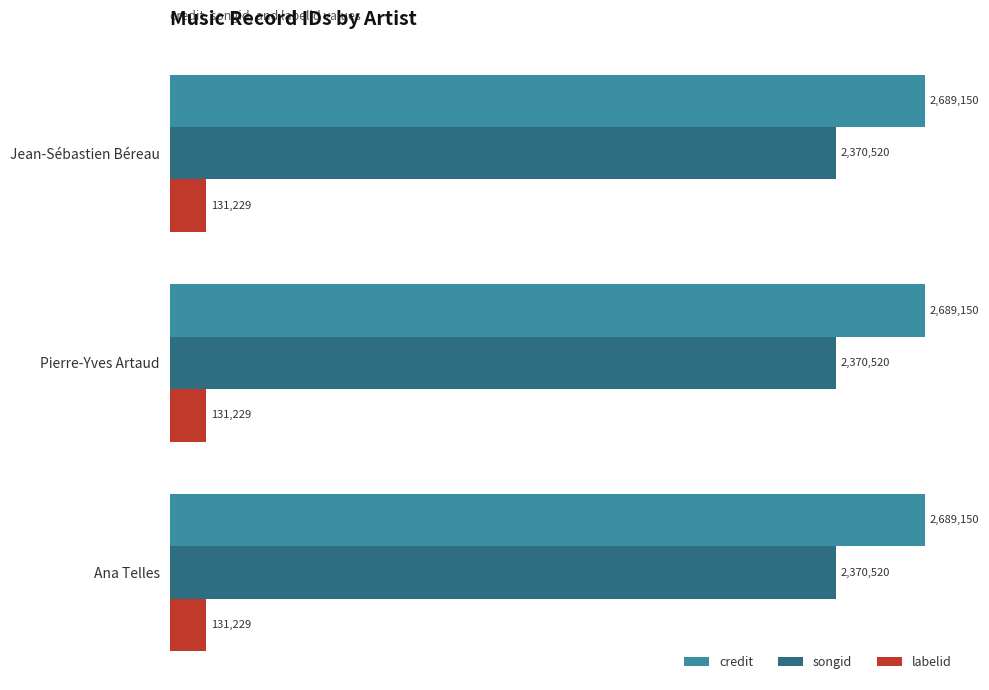

Rank the categories by credit value from highest to lowest.

Jean-Sébastien Béreau, Pierre-Yves Artaud, Ana Telles